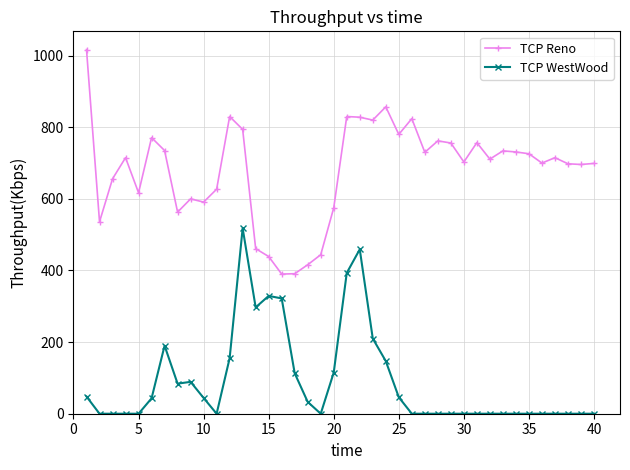

Rank the series by their average value, from lowest to highest.

TCP WestWood, TCP Reno